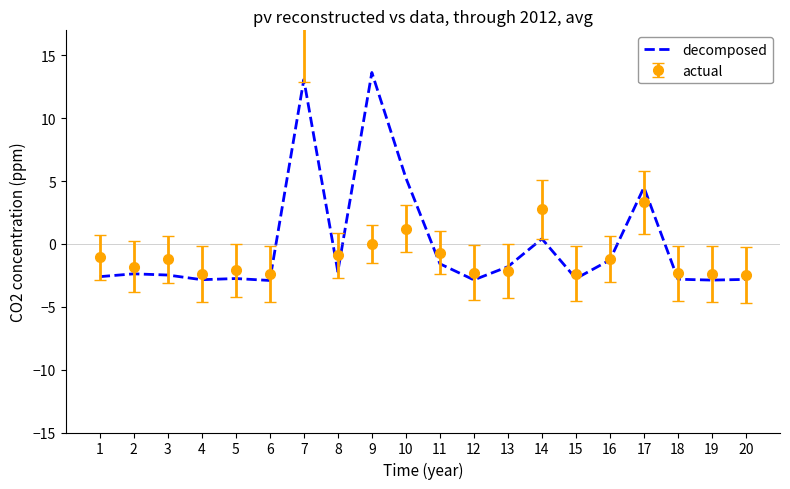

At which label is the value closest to 5?

10